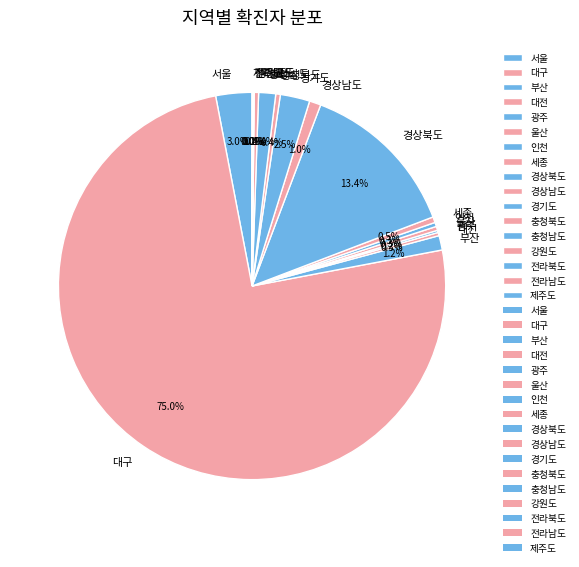

Which category accounts for the majority?

대구